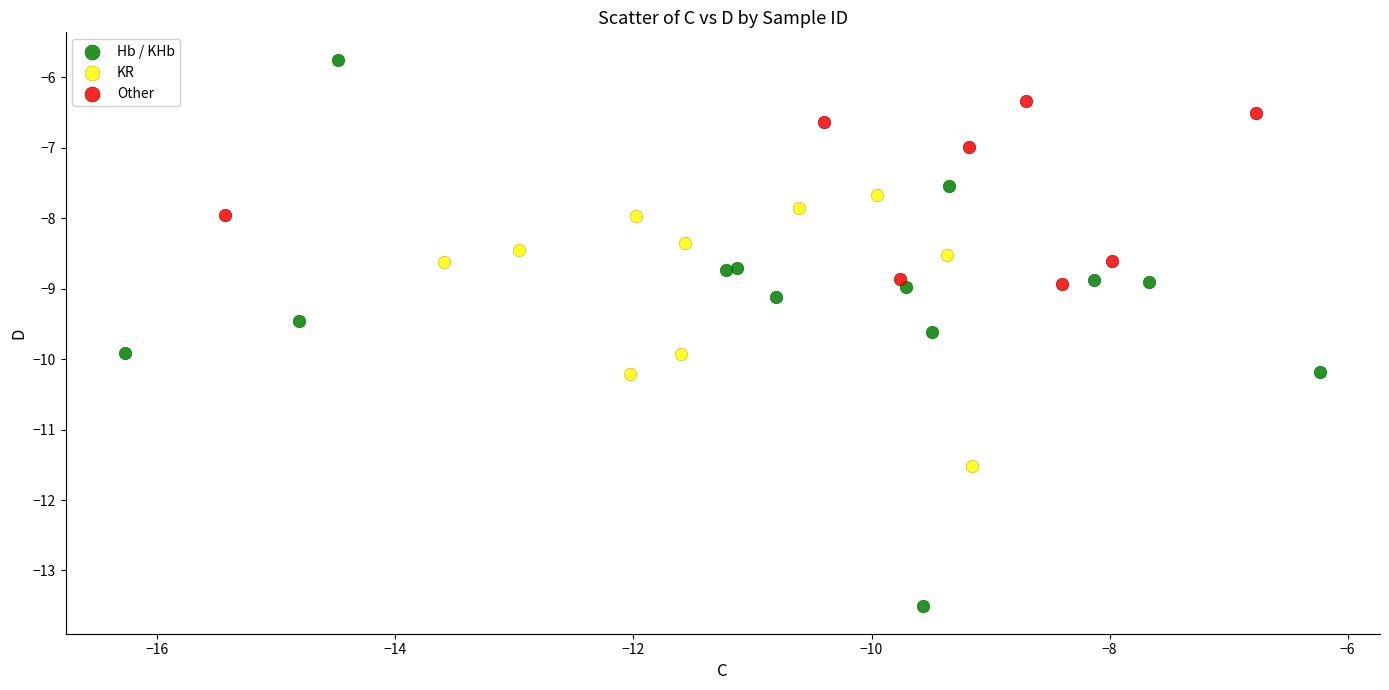

Which series reaches the maximum Y coordinate?

Hb / KHb